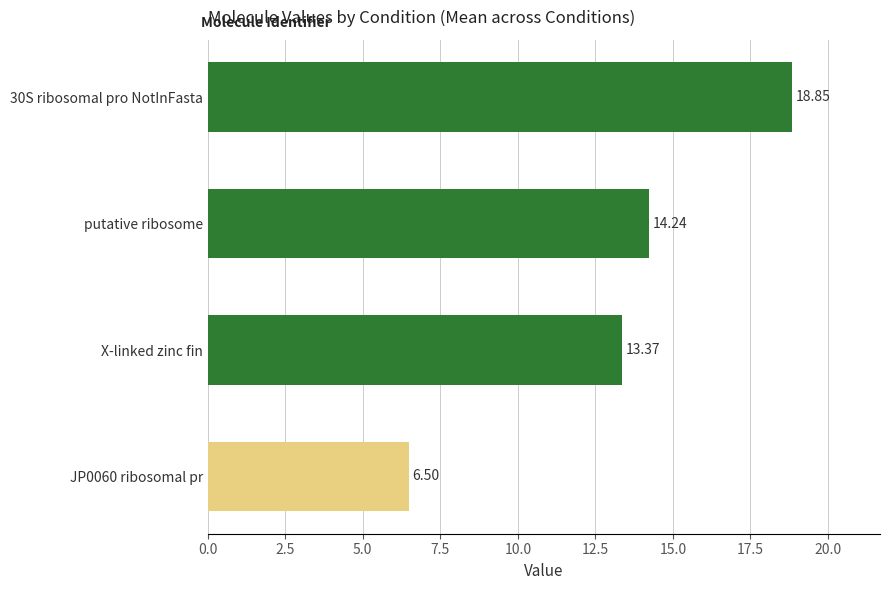

What is the ratio of the value at 30S ribosomal pro NotInFasta to the value at X-linked zinc fin?

1.4